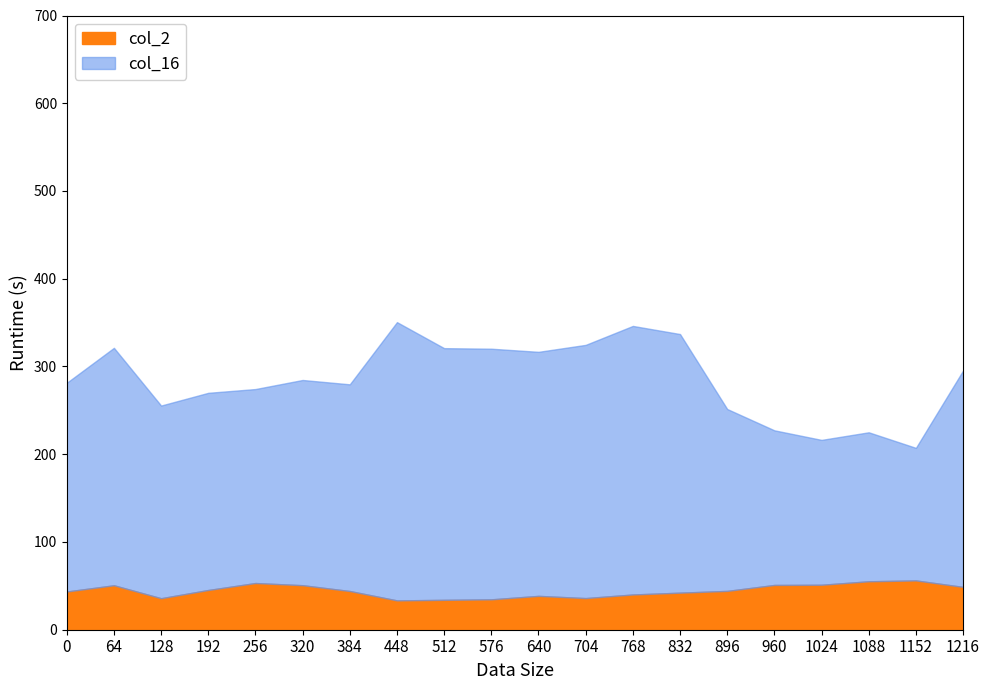

Is it true that col_2 equals 45.3 at 192?

True